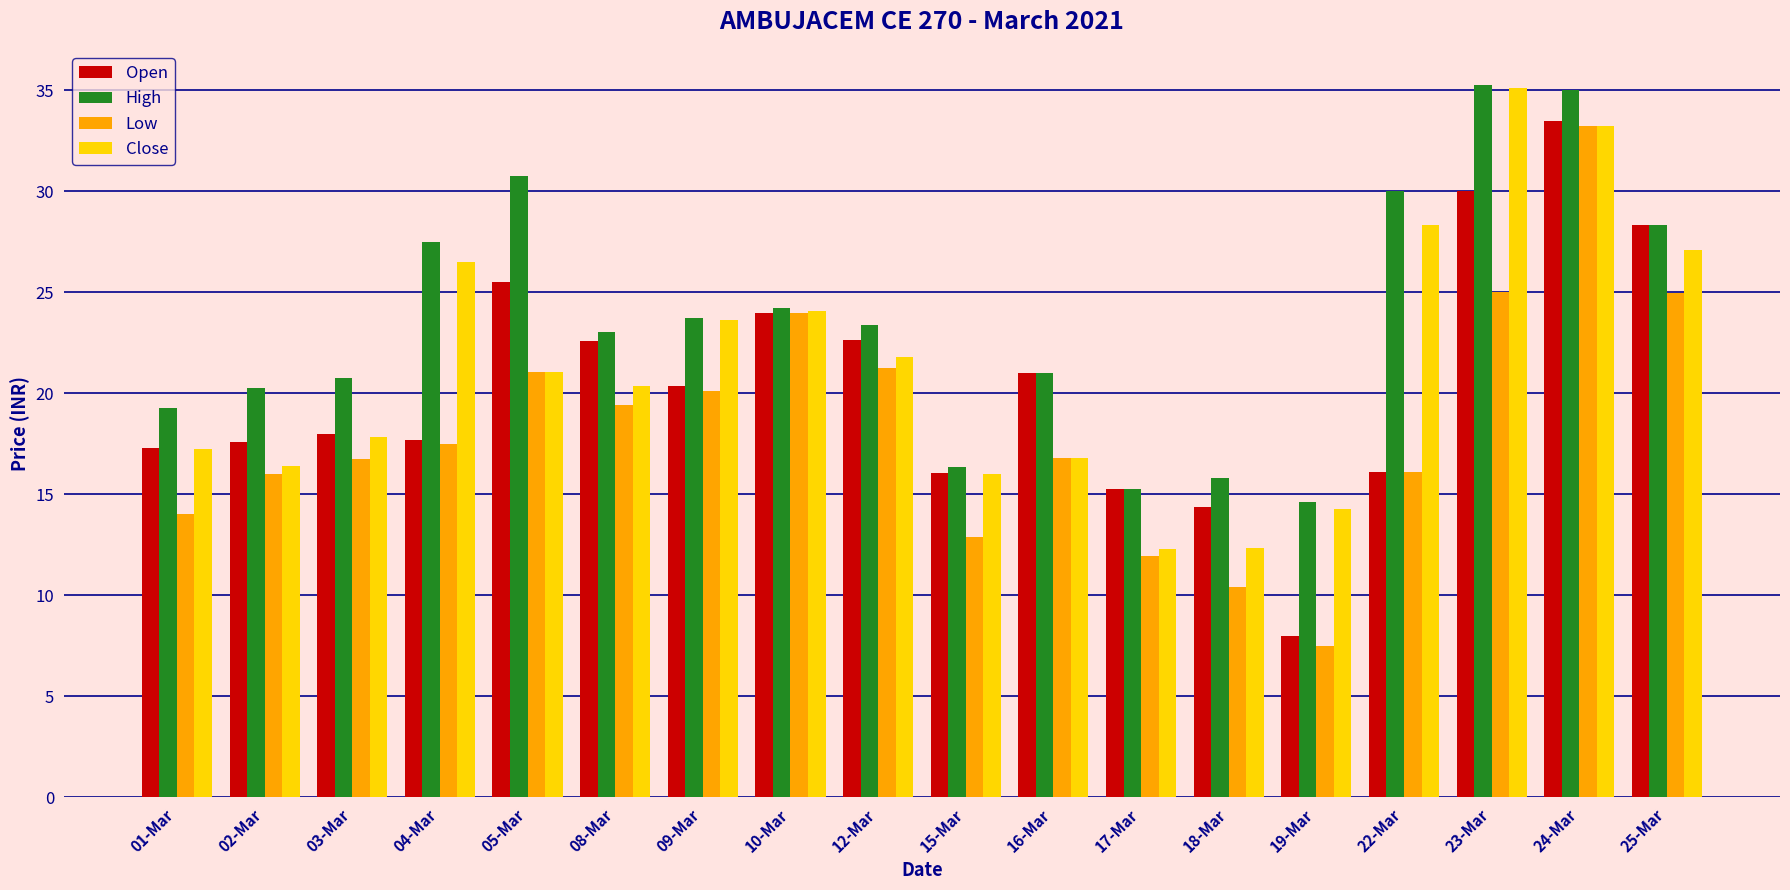

Between 03-Mar and 23-Mar, which series saw the biggest shift?

Close